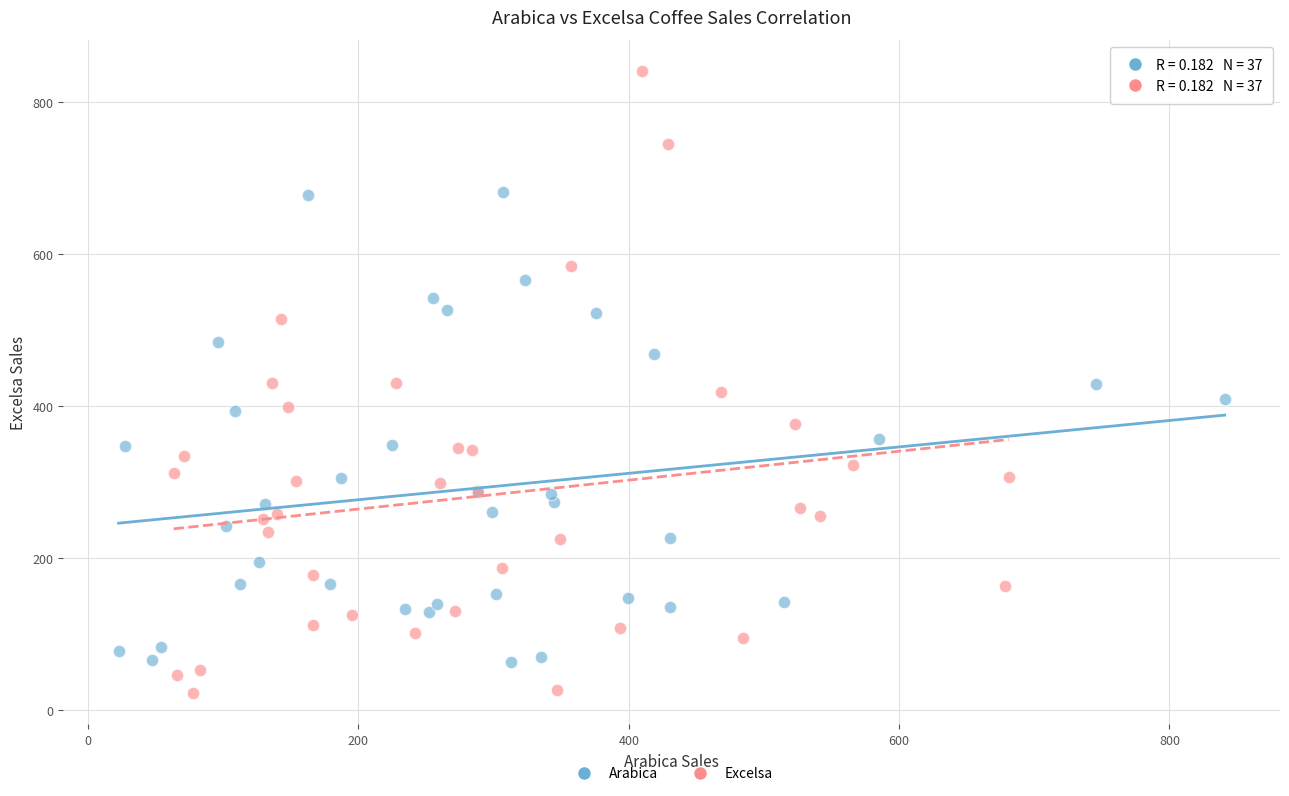

Which series reaches the minimum Y coordinate?

Excelsa